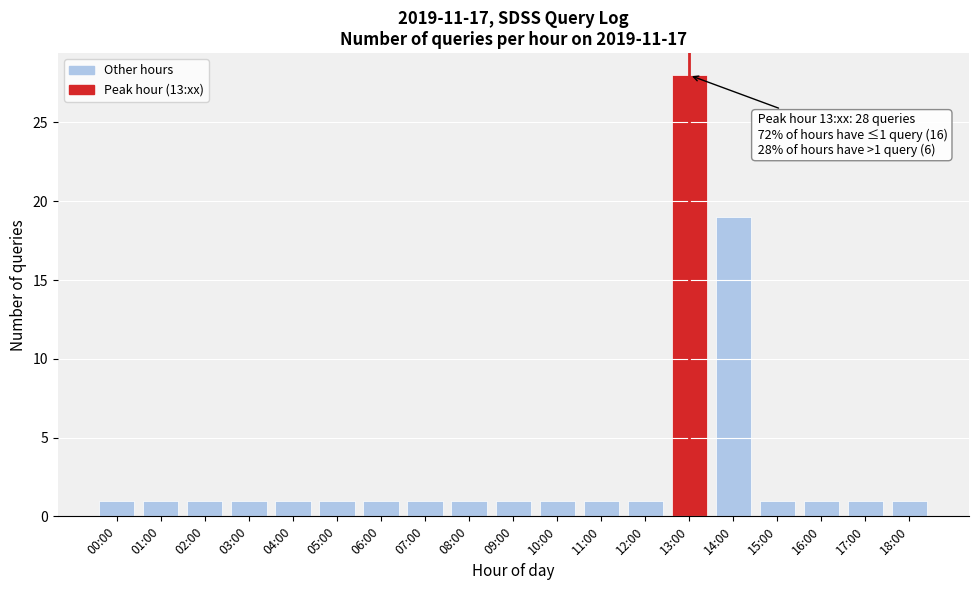

Reading left to right, transcribe all the data shown in this chart.

00:00=1	01:00=1	02:00=1	03:00=1	04:00=1	05:00=1	06:00=1	07:00=1	08:00=1	09:00=1	10:00=1	11:00=1	12:00=1	13:00=28	14:00=19	15:00=1	16:00=1	17:00=1	18:00=1